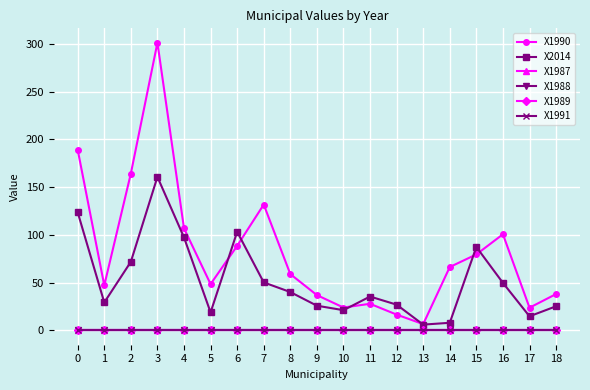

Reading left to right, transcribe all the data shown in this chart.

X1990: 189.1	47.1	164.2	301.2	106.8	48.4	88.5	131.7	58.9	36.9	23.9	27.8	16.5	6.5	66.3	79.5	100.6	23.7	38.0
X2014: 123.6	29.2	71.8	160.7	97.3	18.8	103.2	50.2	40.1	25.8	21.1	35.4	26.9	6.0	7.9	87.3	49.7	14.7	25.2
X1987: 0.0	0.0	0.0	0.0	0.0	0.0	0.0	0.0	0.0	0.0	0.0	0.0	0.0	0.0	0.0	0.0	0.0	0.0	0.0
X1988: 0.0	0.0	0.0	0.0	0.0	0.0	0.0	0.0	0.0	0.0	0.0	0.0	0.0	0.0	0.0	0.0	0.0	0.0	0.0
X1989: 0.0	0.0	0.0	0.0	0.0	0.0	0.0	0.0	0.0	0.0	0.0	0.0	0.0	0.0	0.0	0.0	0.0	0.0	0.0
X1991: 0.0	0.0	0.0	0.0	0.0	0.0	0.0	0.0	0.0	0.0	0.0	0.0	0.0	0.0	0.0	0.0	0.0	0.0	0.0